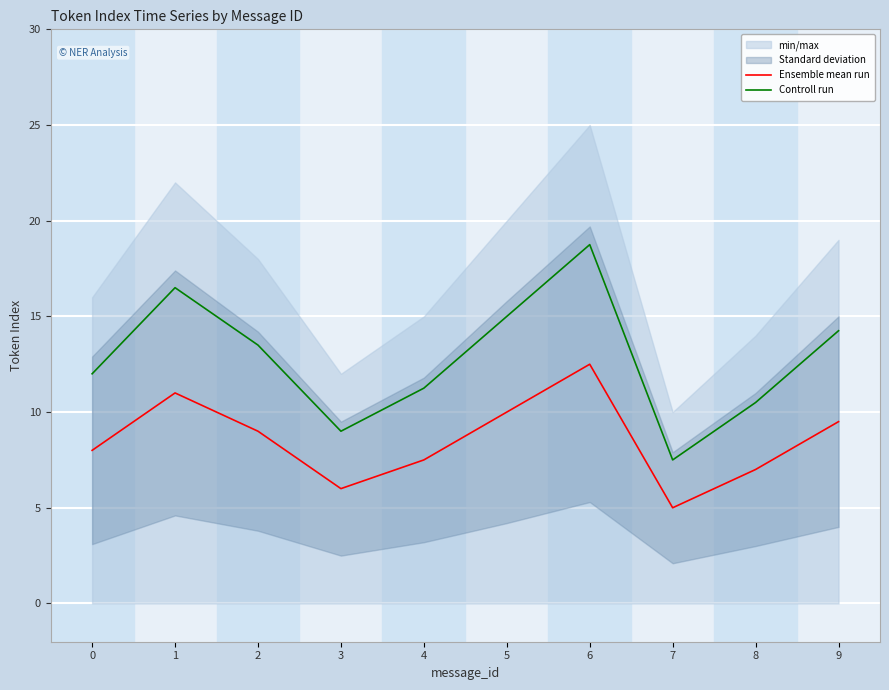

True or false: Controll run has more than 0 interior local peaks.

True